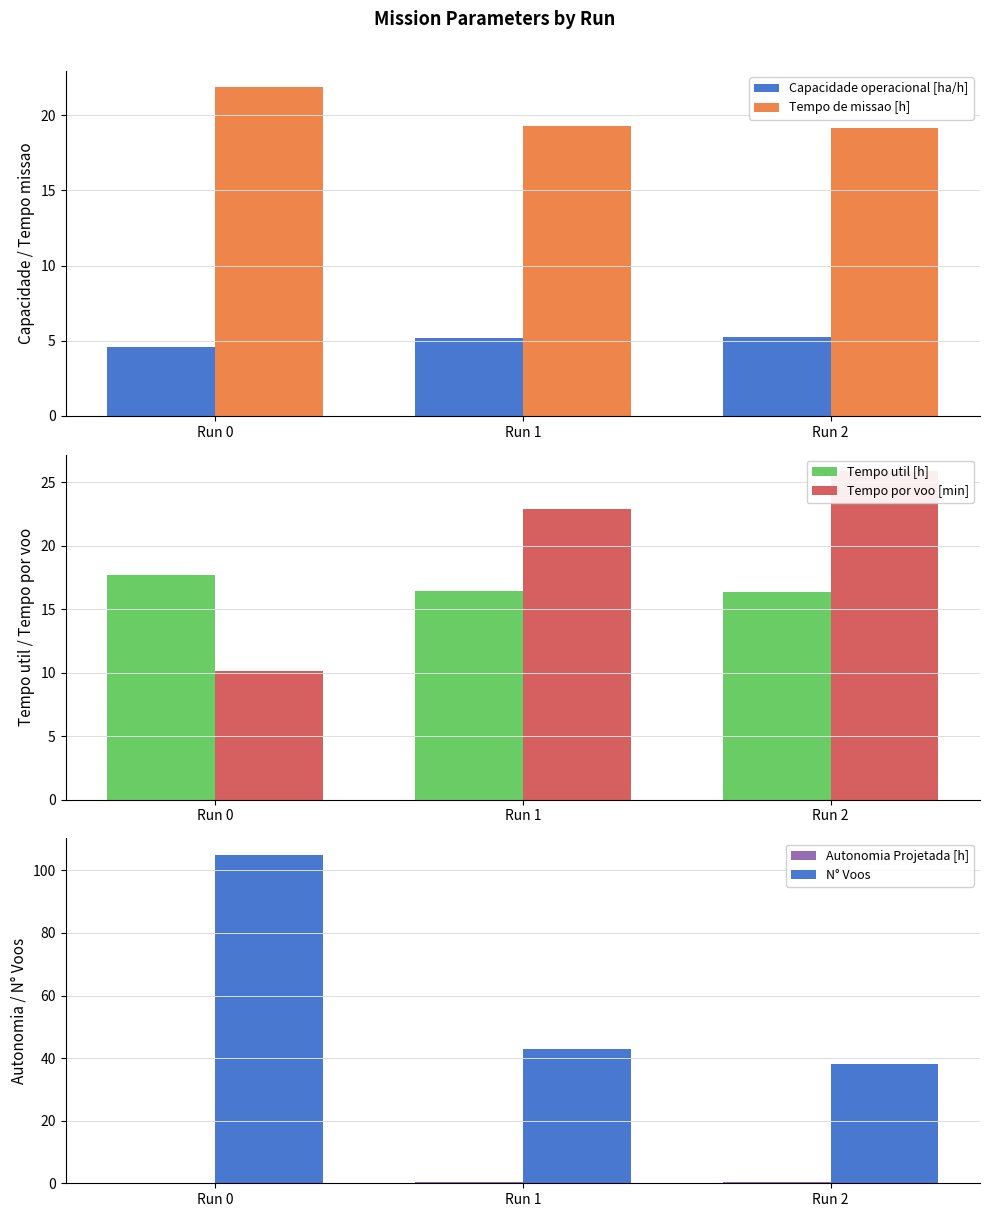

What is the difference between the second highest and minimum values in the N° Voos series?

5.0